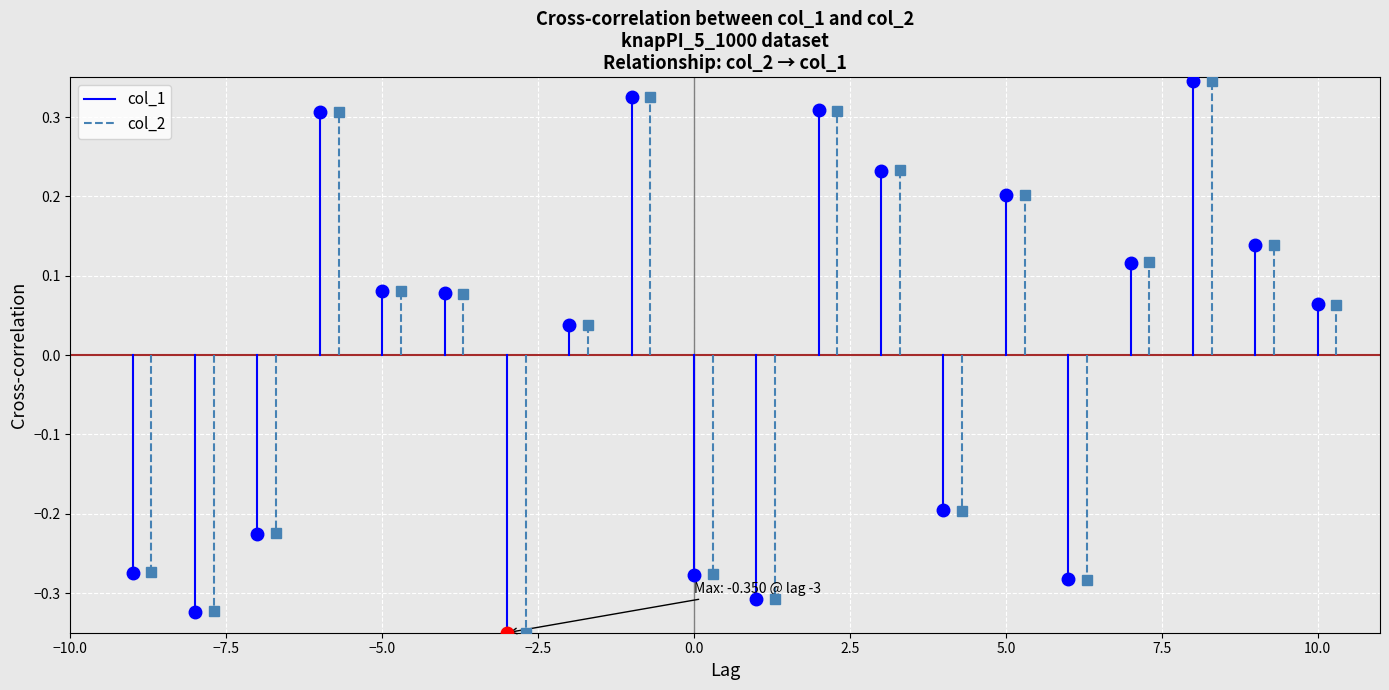

Is it true that col_2 equals -0.4 at −7.5?

False